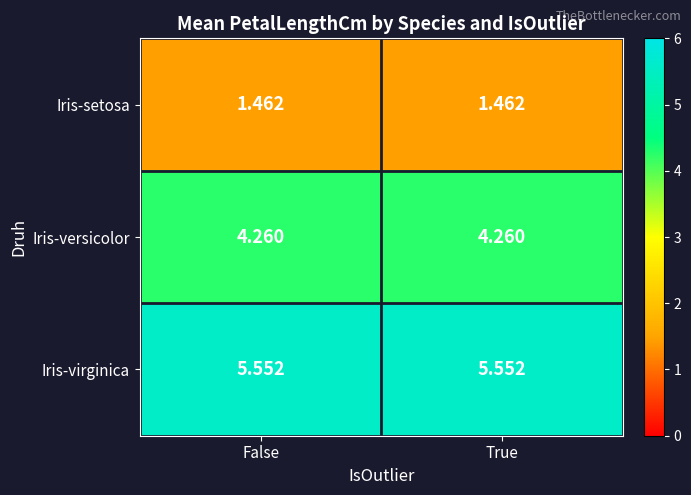

Rank the series by their maximum value, from lowest to highest.

Iris-setosa, Iris-versicolor, Iris-virginica